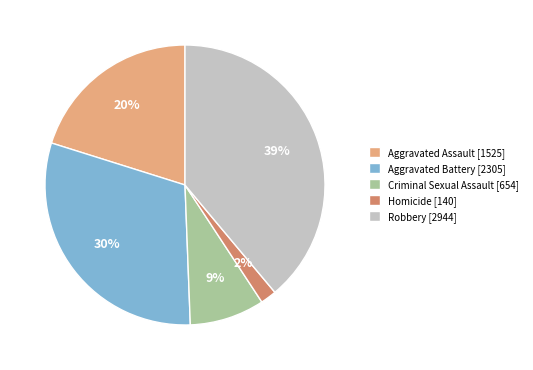

Which slice is the smallest?

Homicide